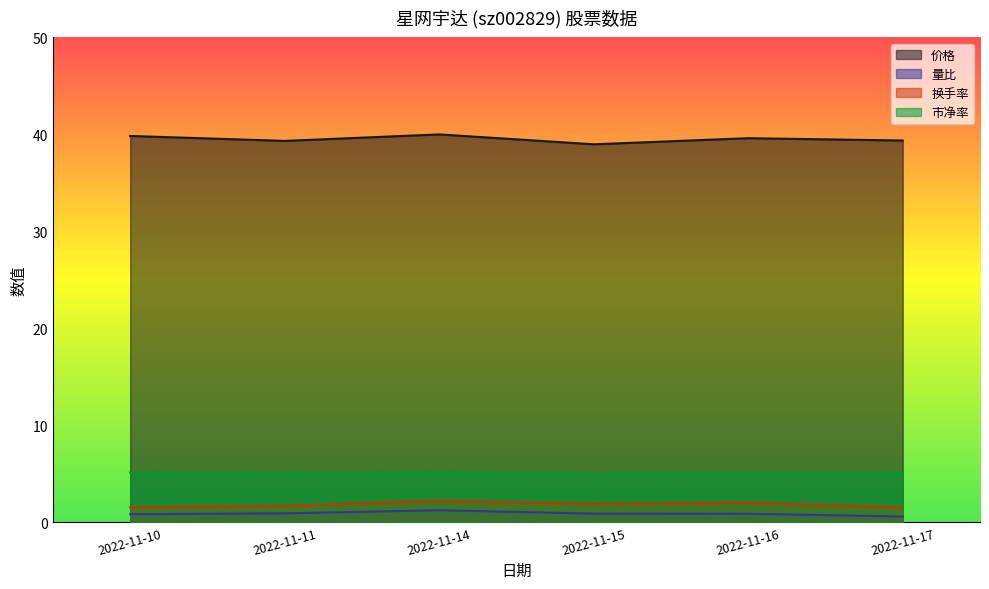

What is the highest value of the 换手率 series?

2.2